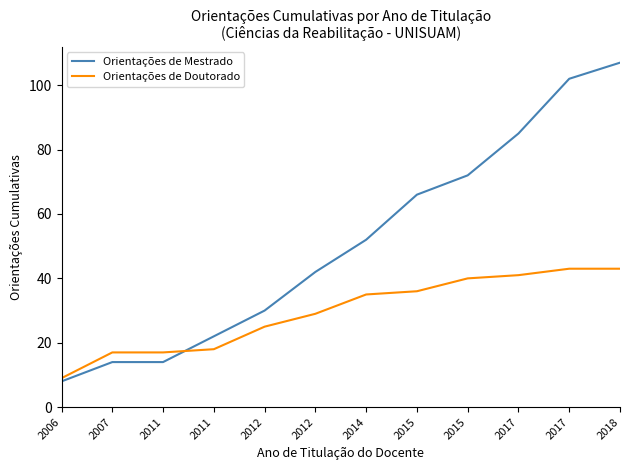

What is the minimum value shown in the chart?

8